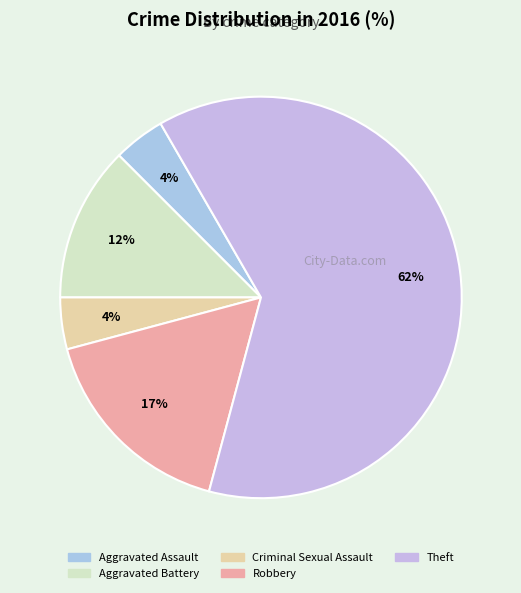

Is it true that Aggravated Assault is 4% of the pie?

True